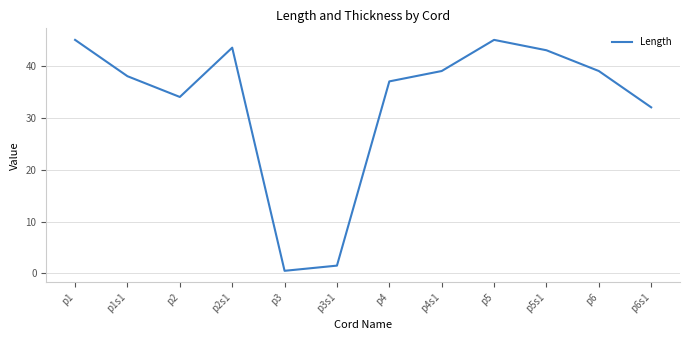

What is the ratio of the value at p6 to the value at p4s1?

1.0